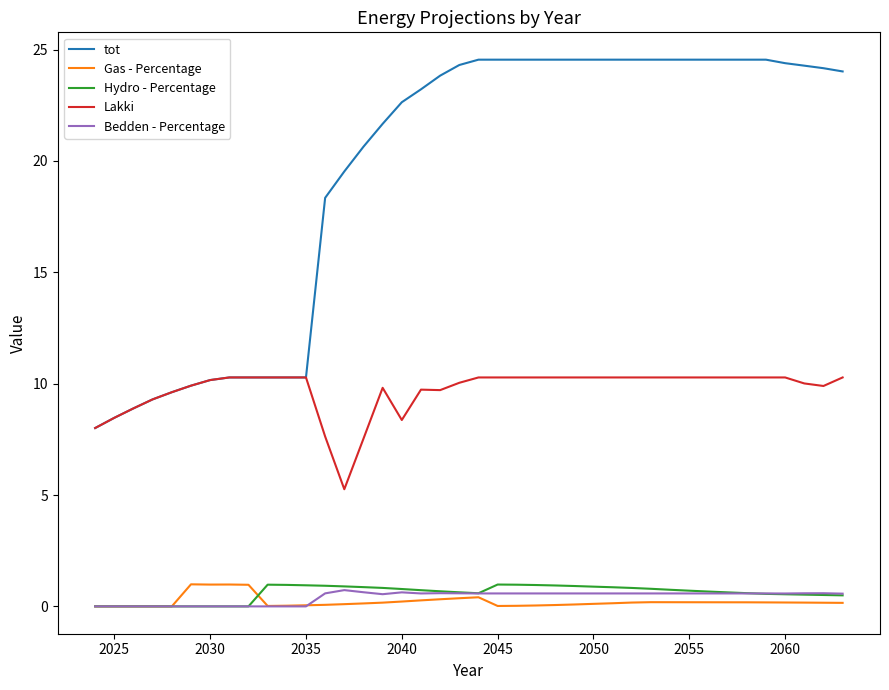

What is the maximum value for Lakki?

10.3